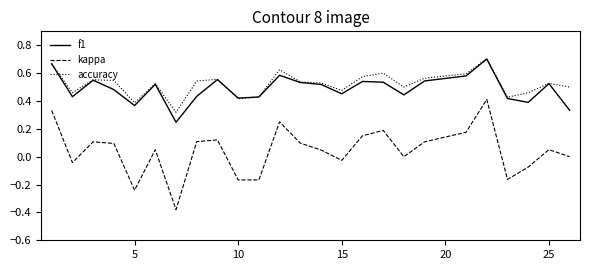

Which series has the largest range (max minus min)?

kappa